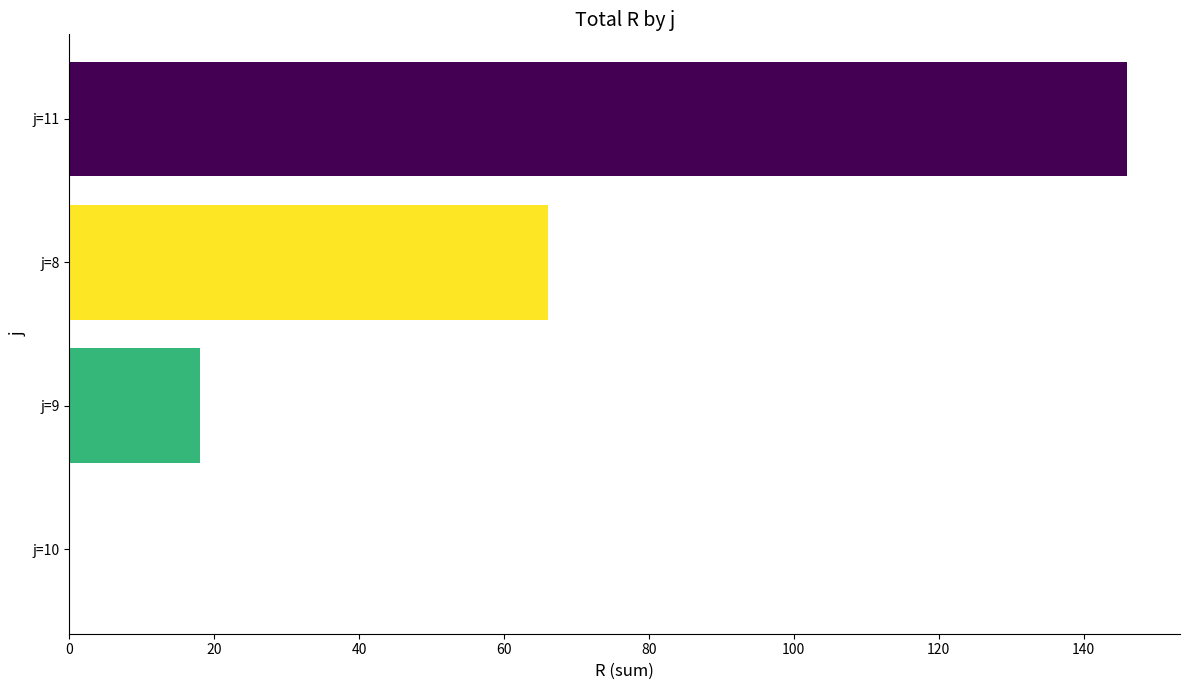

How many series are shown in this chart?

1